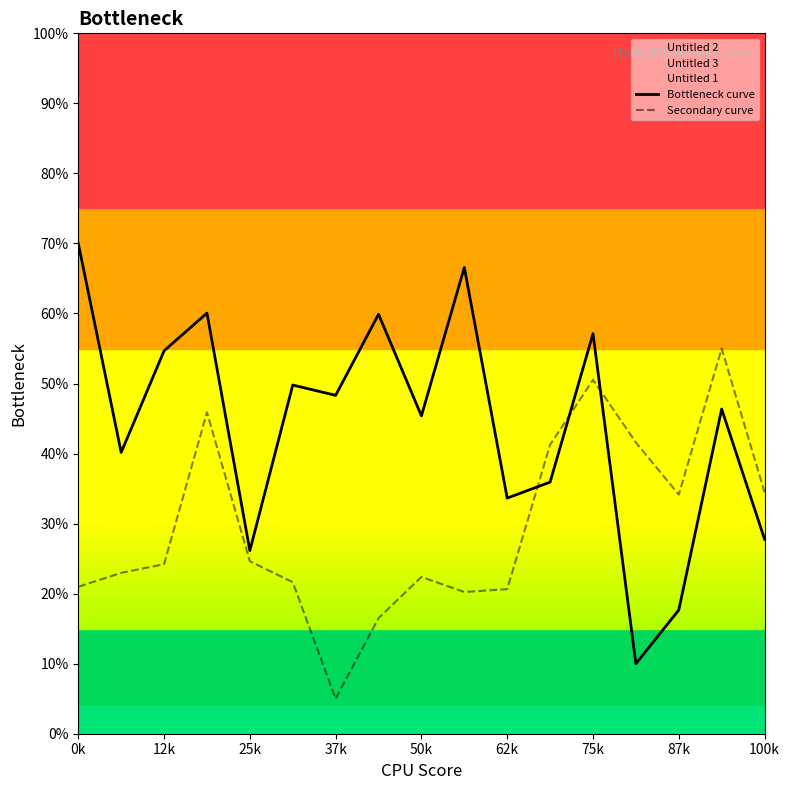

Reading right to left, transcribe all the data shown in this chart.

Bottleneck curve: 27.8	46.4	17.7	10.0	57.1	35.9	33.6	66.6	45.4	59.9	48.3	49.8	26.1	60.1	54.7	40.2	70.0
Secondary curve: 34.5	55.0	34.1	41.6	50.5	41.3	20.6	20.2	22.4	16.5	5.0	21.6	24.6	45.9	24.2	23.0	21.0